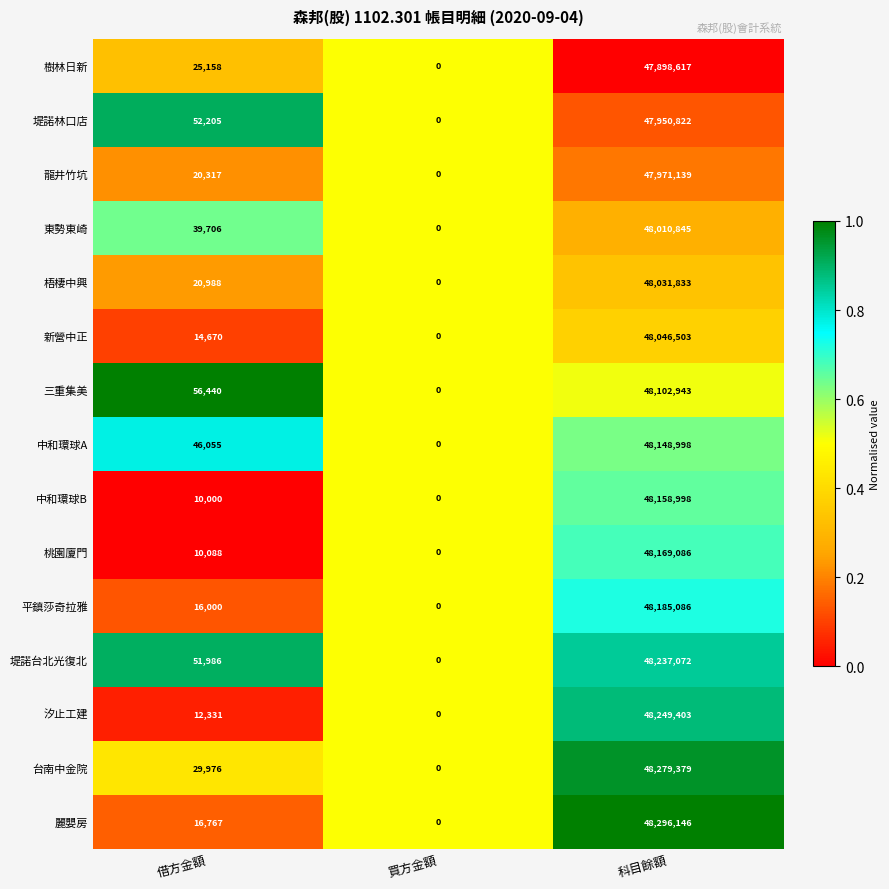

Is it true that 梧棲中興 equals 32019 at 借方金額?

False